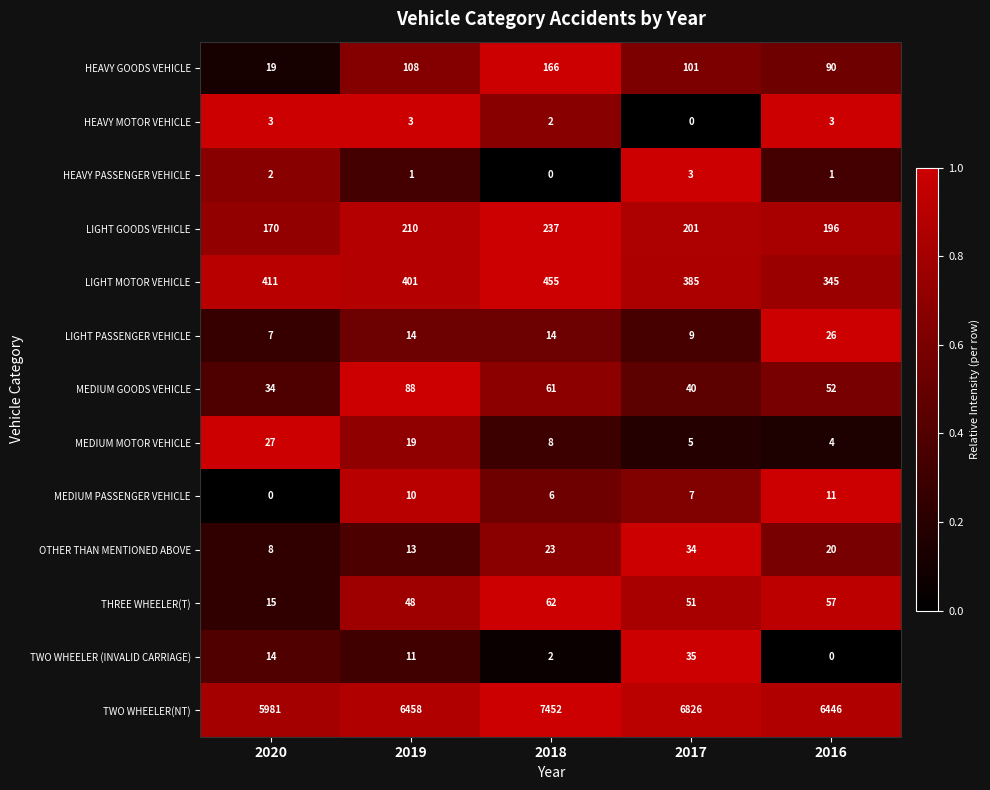

At how many categories does at least one series exceed 2674?

5